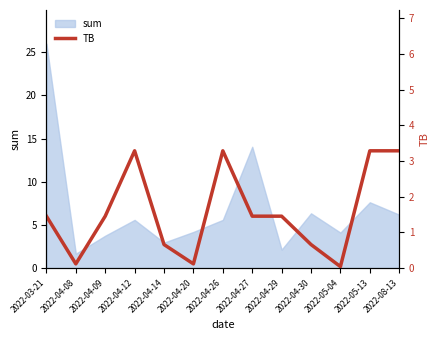

What position from the right is 2022-04-30?

4